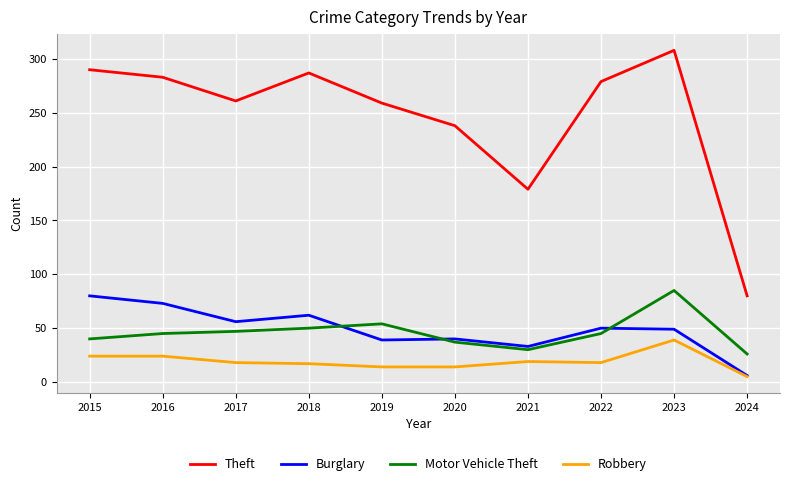

At 2015, list the series in order from largest to smallest.

Theft, Burglary, Motor Vehicle Theft, Robbery